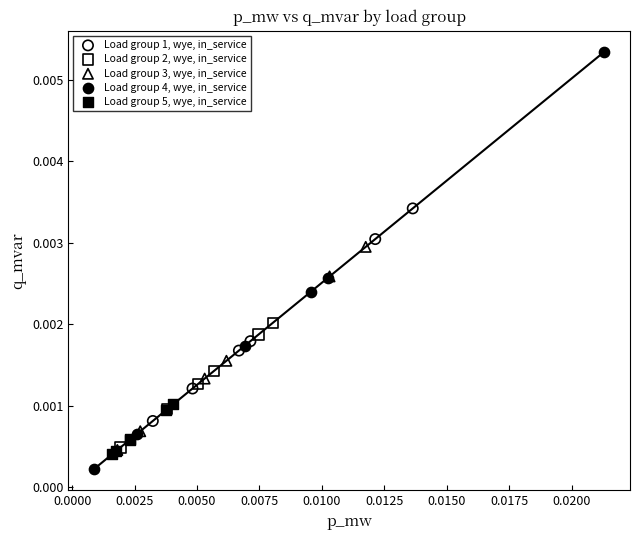

Which series reaches the minimum Y coordinate?

Load group 4, wye, in_service